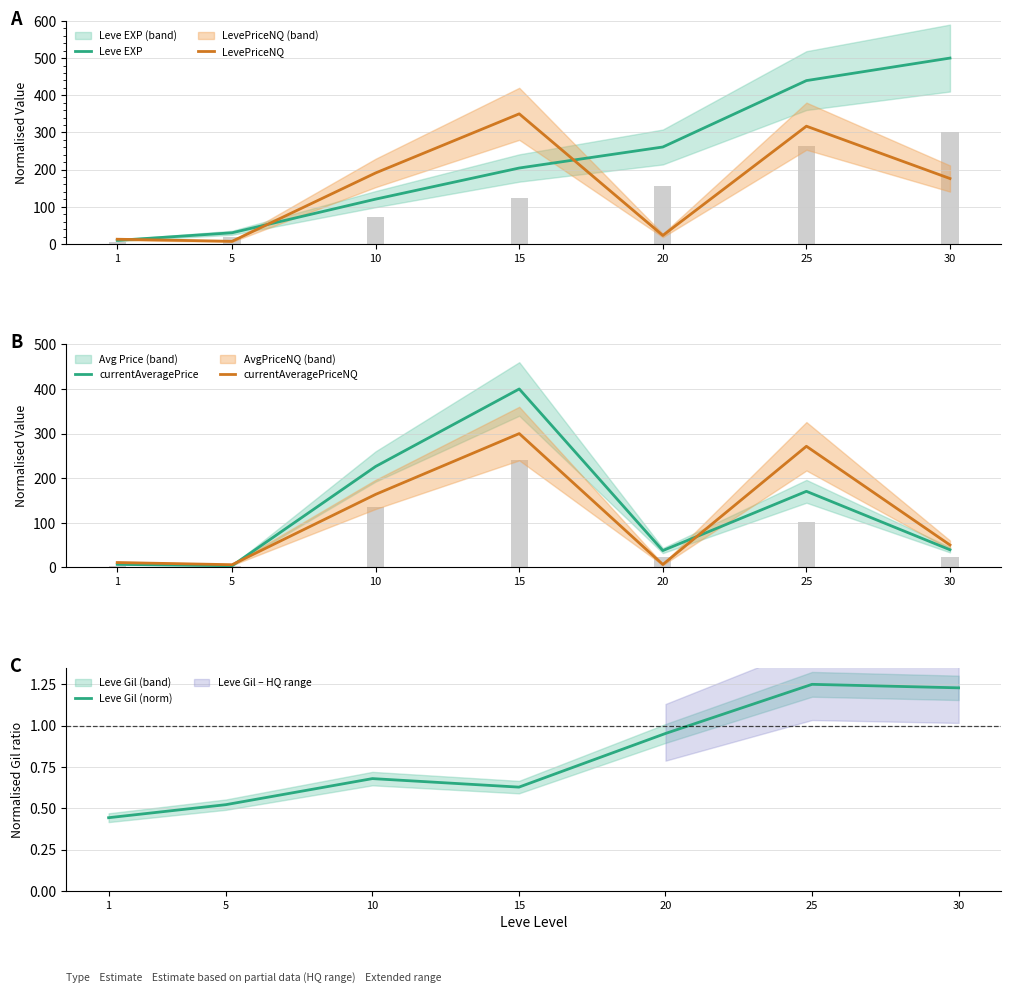

How many data points in currentAveragePriceNQ are less than 50?

3